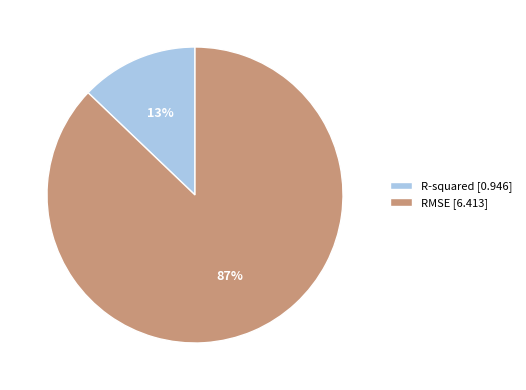

What percentage is the R-squared slice, to the nearest percent?

13%